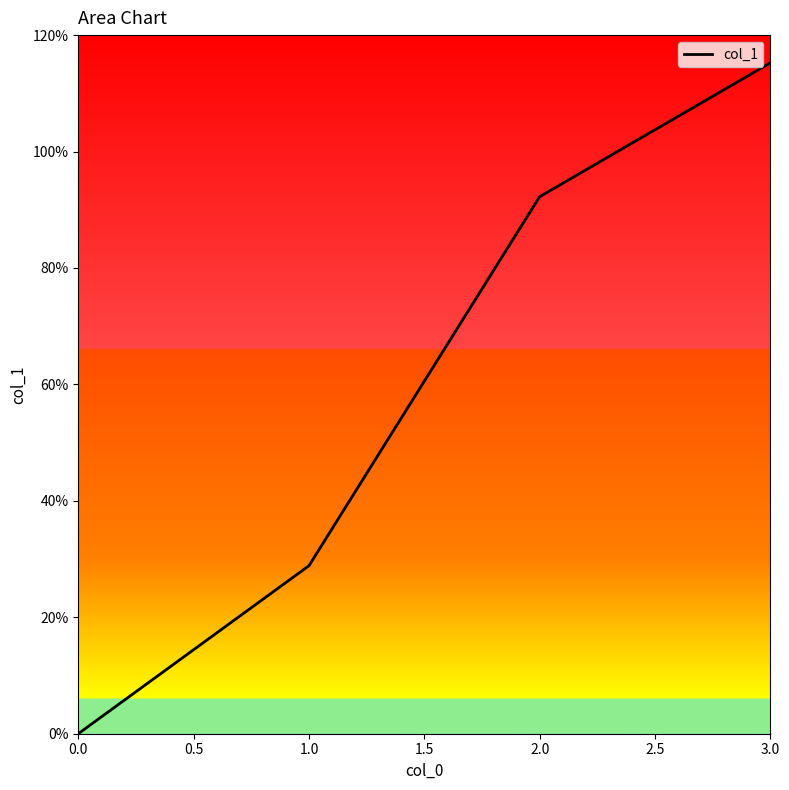

What is the difference between the second highest and second lowest values?

63.4